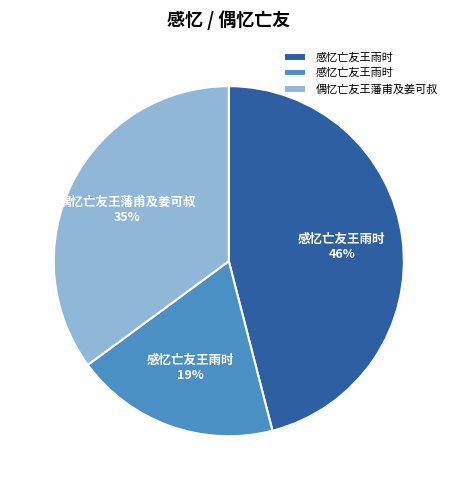

Is there a majority slice in this chart?

No